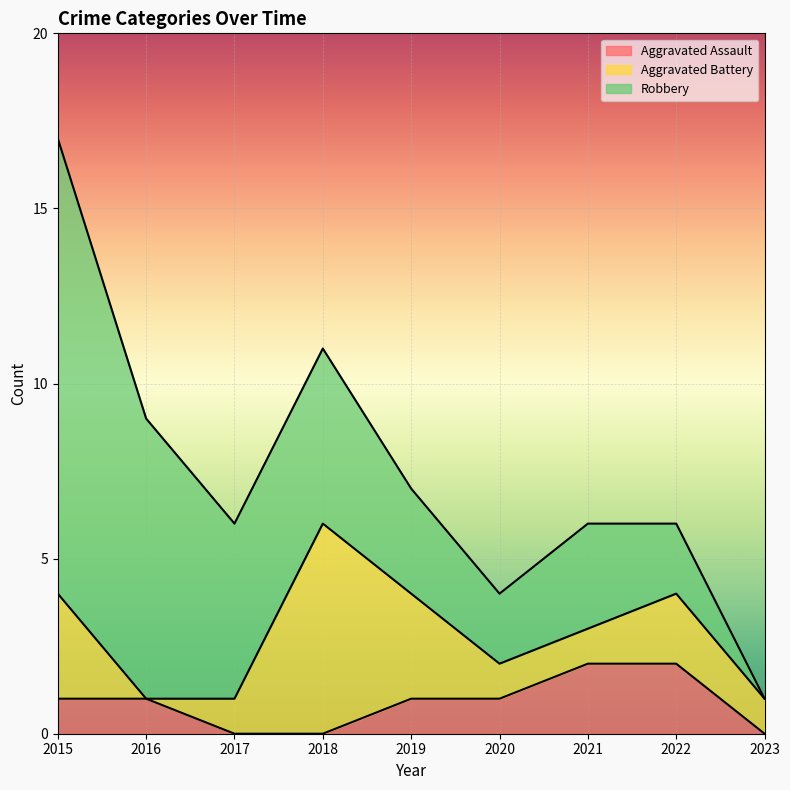

At 2017, list the series in order from largest to smallest.

Robbery, Aggravated Battery, Aggravated Assault